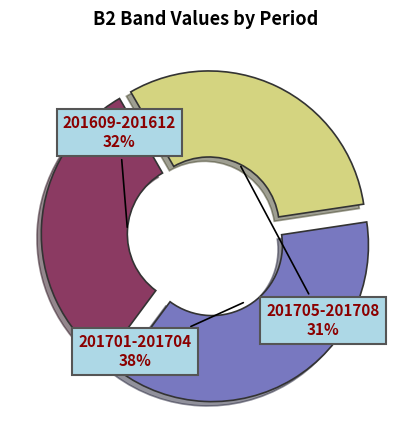

What is the smallest slice in the pie chart?

201705-201708